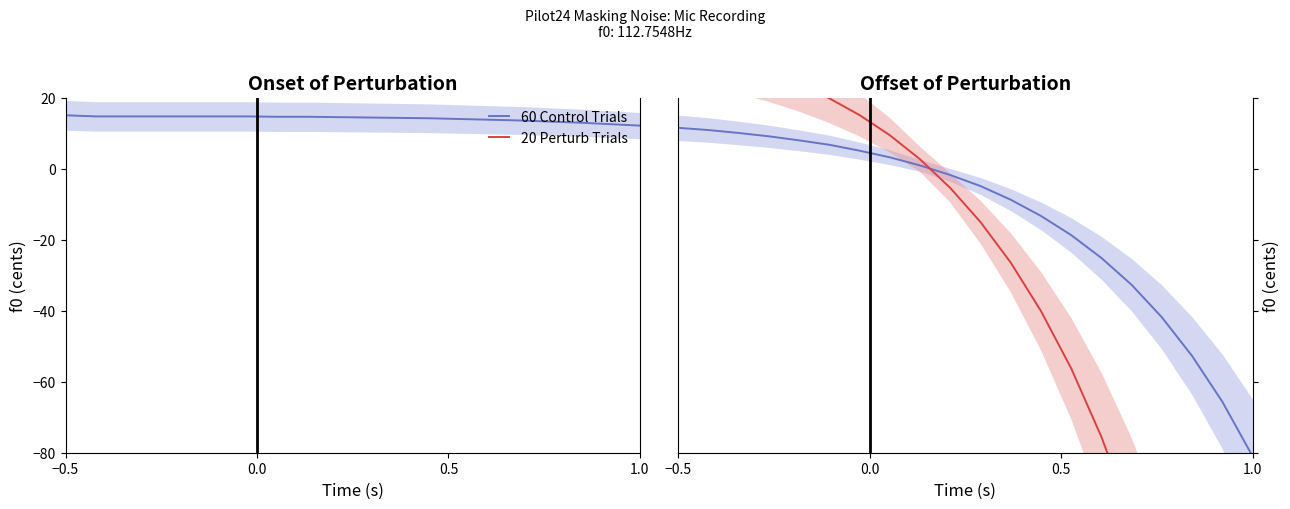

After their last crossing, which series has the higher values: 60 Control Trials or 20 Perturb Trials?

60 Control Trials